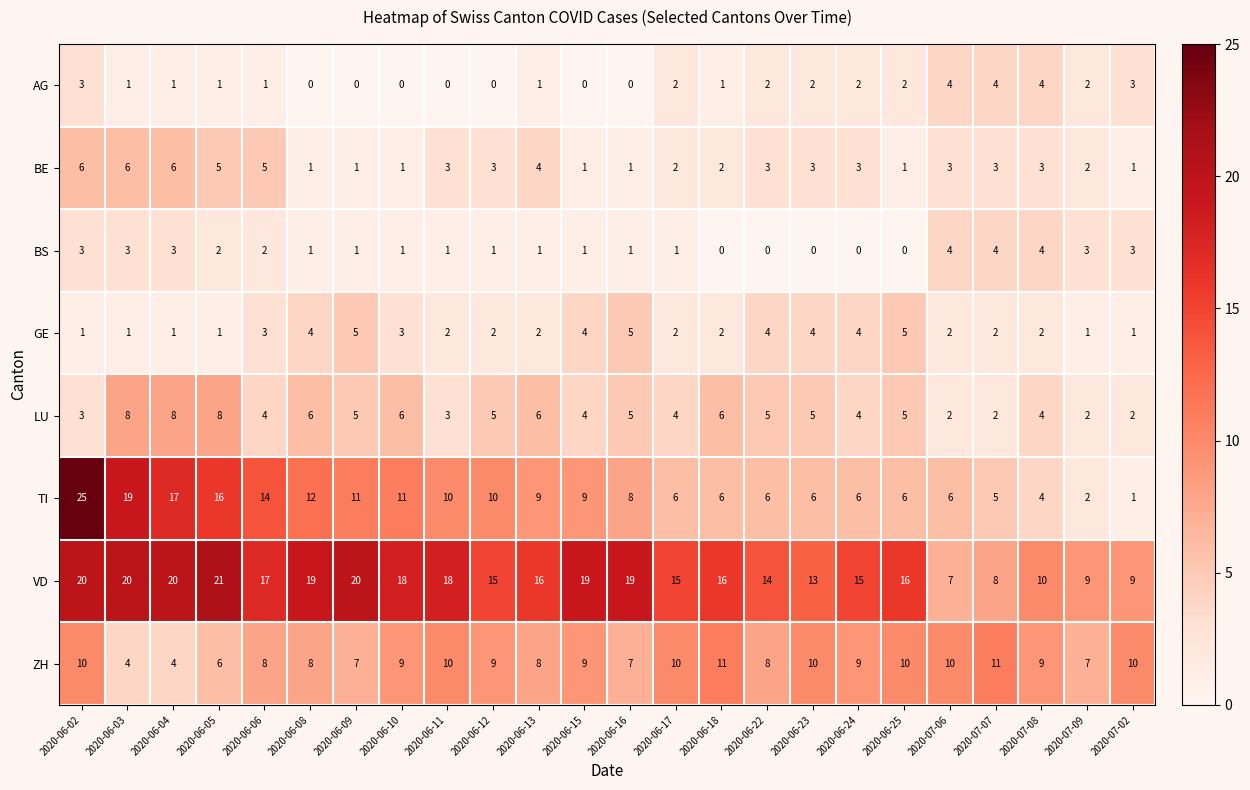

Rank the series at 2020-06-06 from lowest to highest value.

AG, BS, GE, LU, BE, ZH, TI, VD